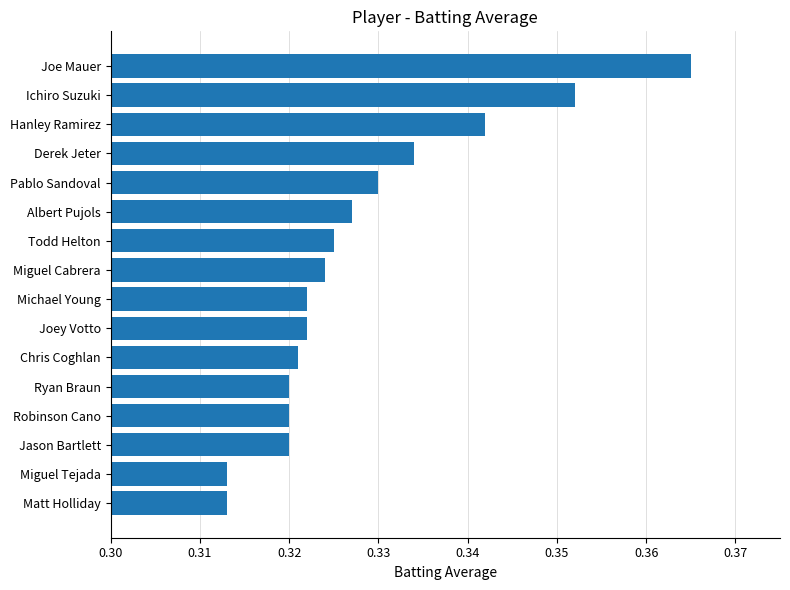

Which has a higher value, Ryan Braun or Matt Holliday?

Ryan Braun